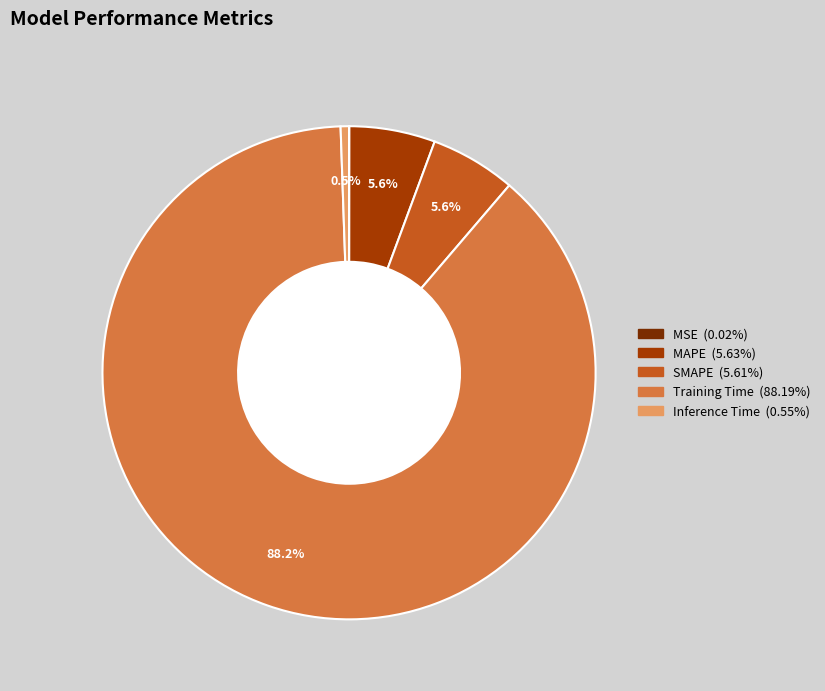

To the nearest percent, what percentage of the pie is SMAPE?

6%